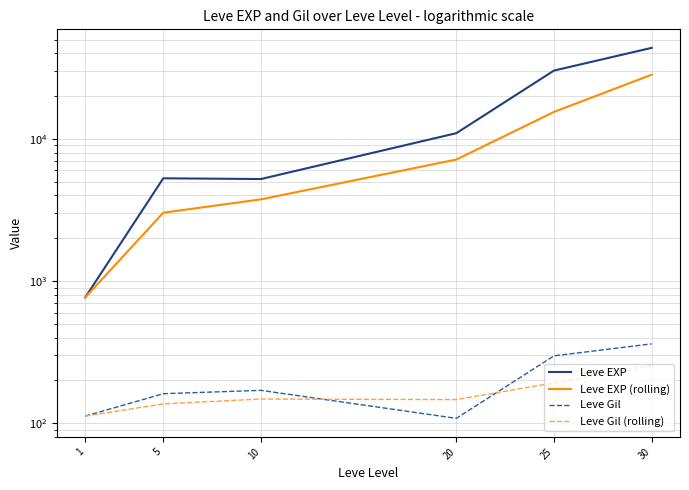

Is it true that Leve EXP (rolling) equals 18754.7 at 30?

False